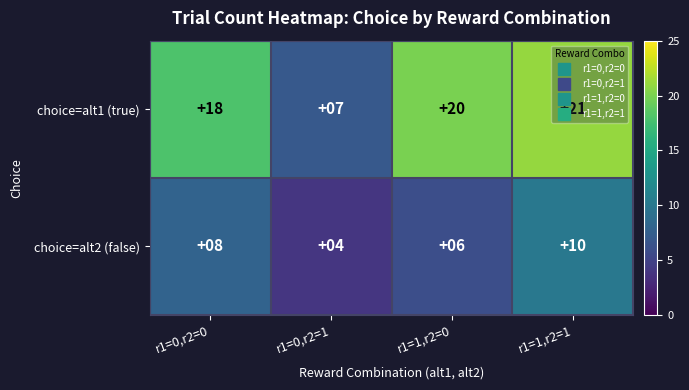

Count the number of categories in the chart.

4